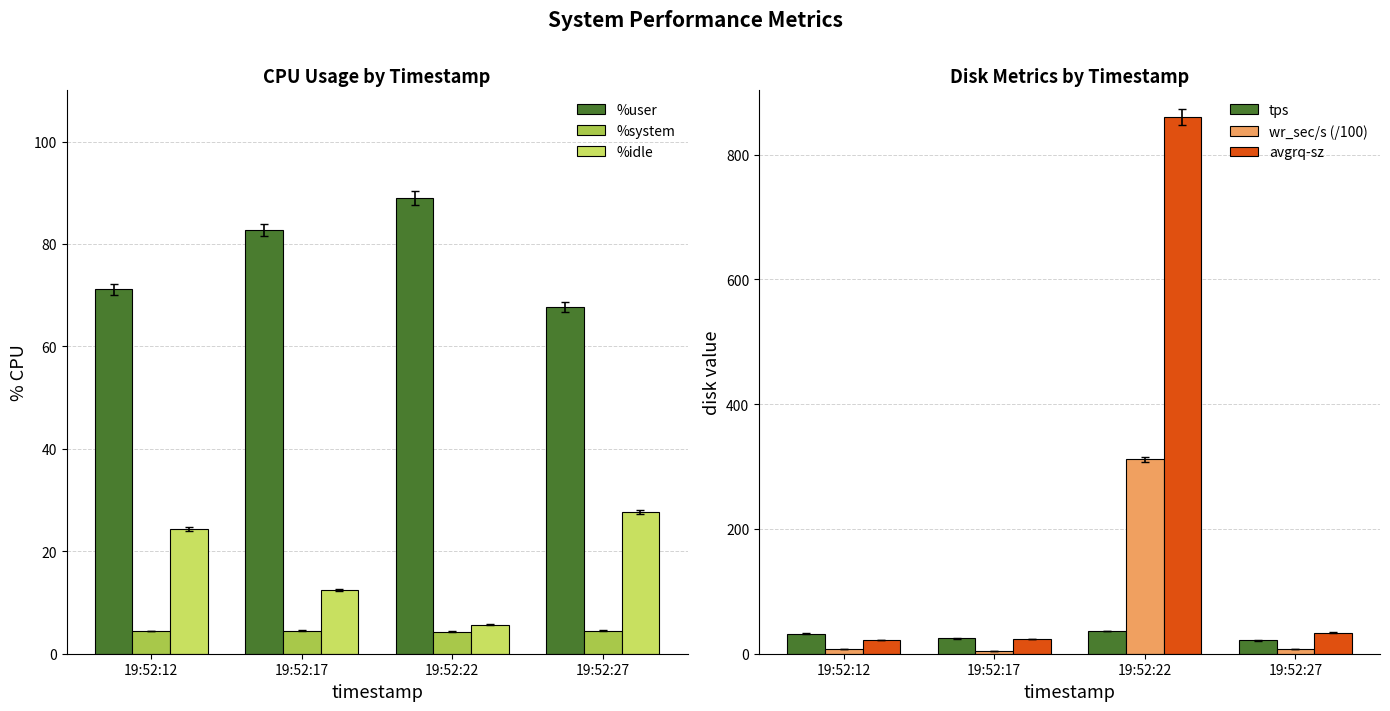

Reading left to right, list all the values displayed in this chart.

%user: 19:52:12=71.1	19:52:17=82.8	19:52:22=88.9	19:52:27=67.7
%system: 19:52:12=4.4	19:52:17=4.5	19:52:22=4.3	19:52:27=4.5
%idle: 19:52:12=24.4	19:52:17=12.4	19:52:22=5.6	19:52:27=27.7
tps: 19:52:12=32.2	19:52:17=24.4	19:52:22=36.2	19:52:27=21.2
wr_sec/s (/100): 19:52:12=7.2	19:52:17=4.1	19:52:22=311.3	19:52:27=7.1
avgrq-sz: 19:52:12=22.4	19:52:17=23.2	19:52:22=860.0	19:52:27=33.6